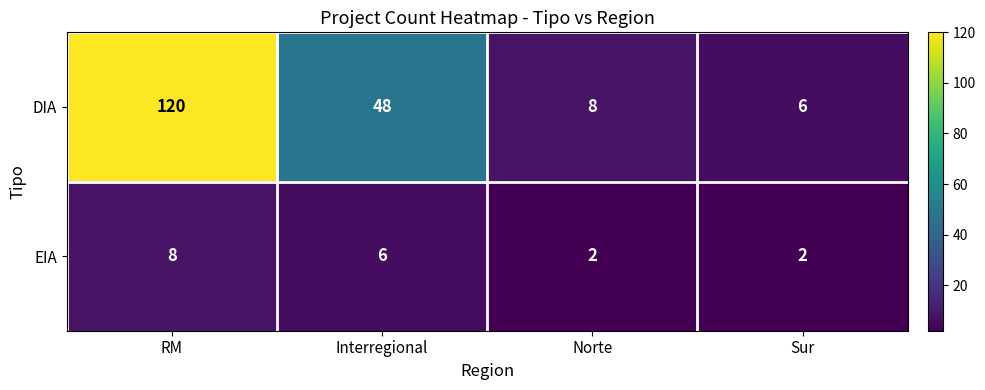

How many series are shown in this chart?

2